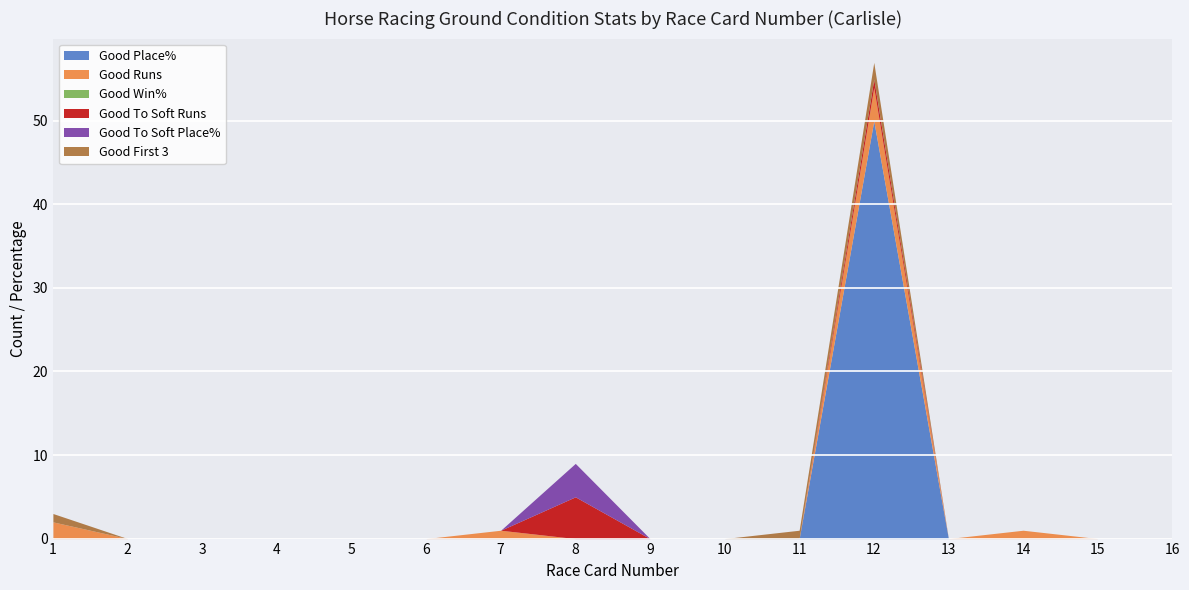

Reading left to right, extract all data points from this chart.

Good Place%: 1=0	2=0	3=0	4=0	5=0	6=0	7=0	8=0	9=0	10=0	11=0	12=50	13=0	14=0	15=0	16=0
Good Runs: 1=2	2=0	3=0	4=0	5=0	6=0	7=1	8=0	9=0	10=0	11=0	12=4	13=0	14=1	15=0	16=0
Good Win%: 1=0	2=0	3=0	4=0	5=0	6=0	7=0	8=0	9=0	10=0	11=0	12=0	13=0	14=0	15=0	16=0
Good To Soft Runs: 1=0	2=0	3=0	4=0	5=0	6=0	7=0	8=5	9=0	10=0	11=0	12=1	13=0	14=0	15=0	16=0
Good To Soft Place%: 1=0	2=0	3=0	4=0	5=0	6=0	7=0	8=4	9=0	10=0	11=0	12=0	13=0	14=0	15=0	16=0
Good First 3: 1=1	2=0	3=0	4=0	5=0	6=0	7=0	8=0	9=0	10=0	11=1	12=2	13=0	14=0	15=0	16=0